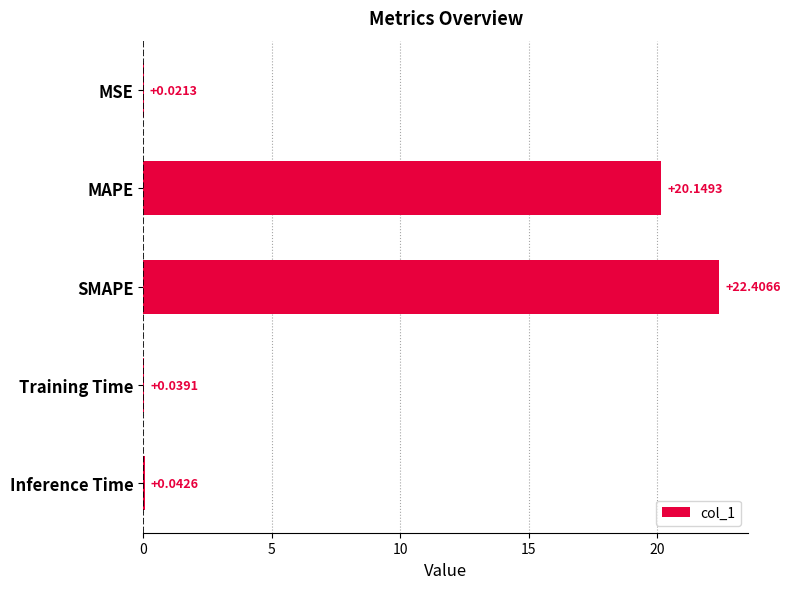

What is the maximum value shown in the chart?

22.4